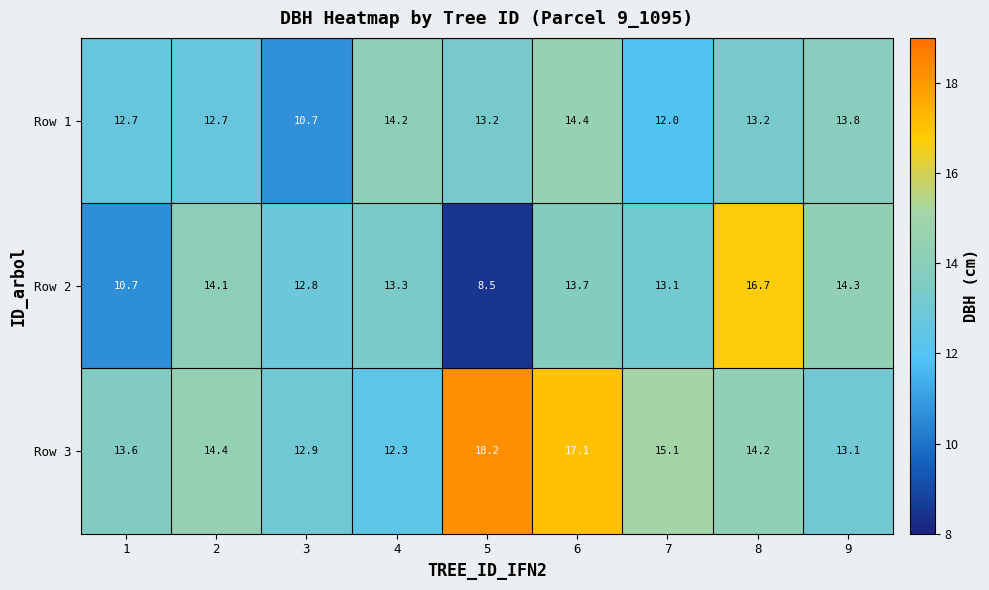

The Row 2 series shows 13.3 at 4. True or false?

True